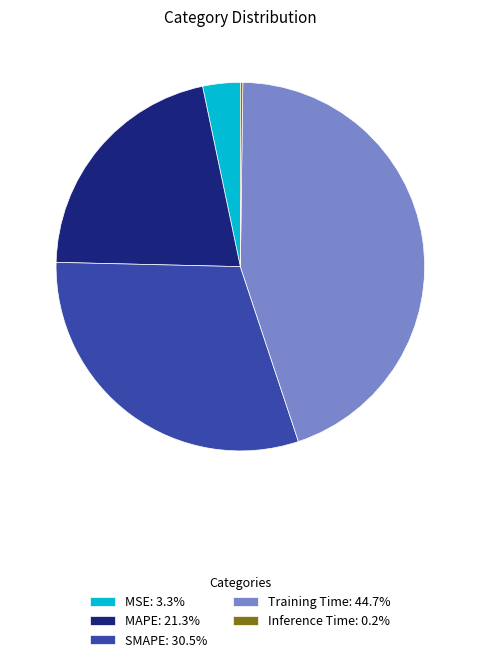

Do Training Time: 44.7% and SMAPE: 30.5% together represent more than half of the pie?

Yes